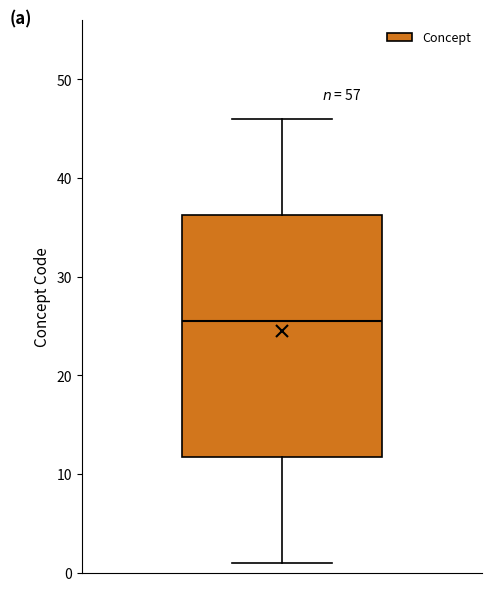

Transcribe this box plot: give where the median line is, the range the box spans, and where the two whiskers end, as read against the y-axis. The values are not printed on the chart, so give them approximately, as read against the axis.

median 26, box 12 to 36, whiskers 1 to 46